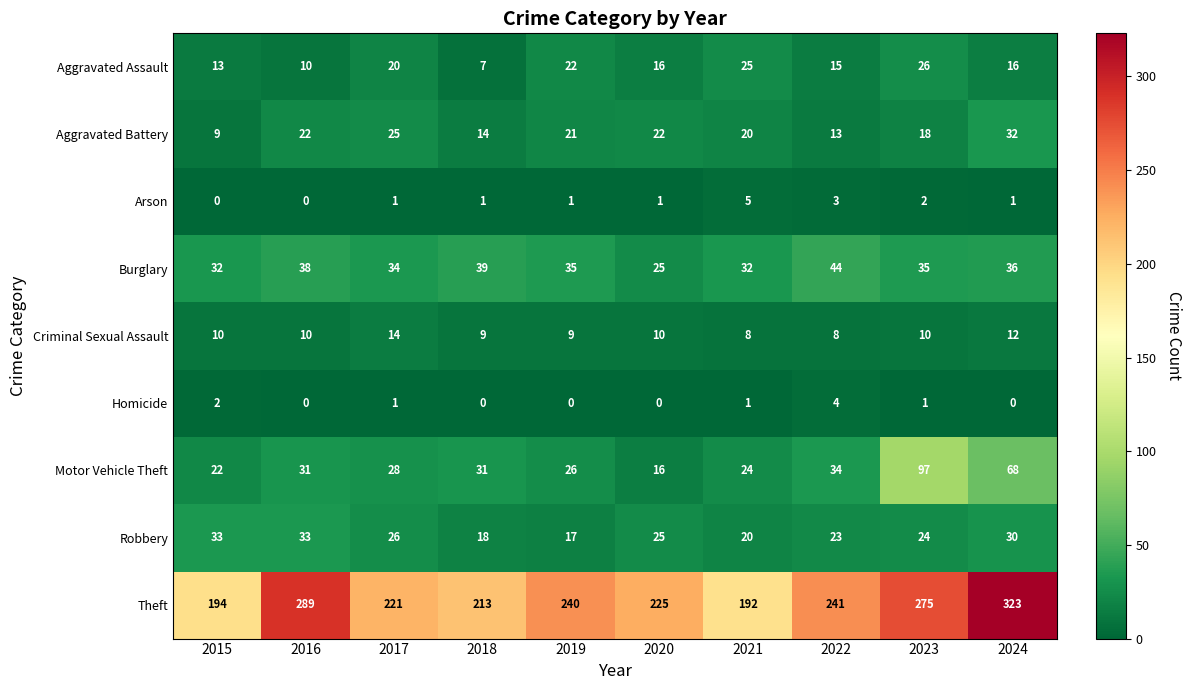

What is the greatest value displayed?

323